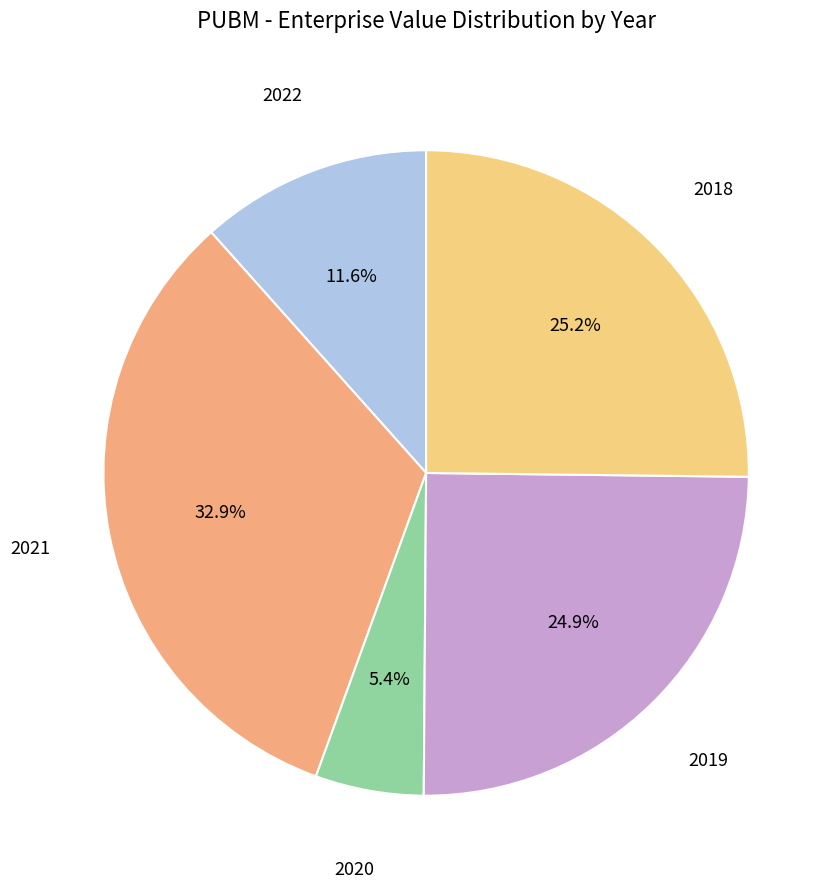

Does any single category account for the majority?

No